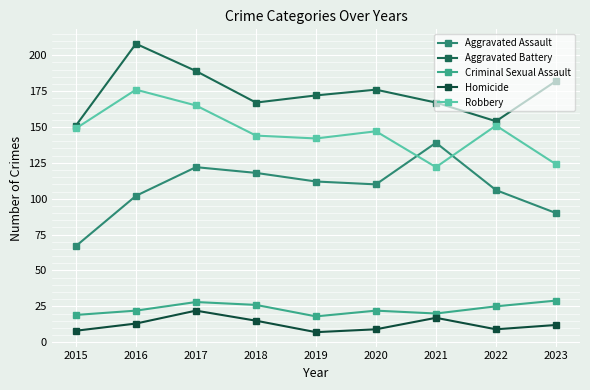

How many data points in Homicide are less than 12?

4